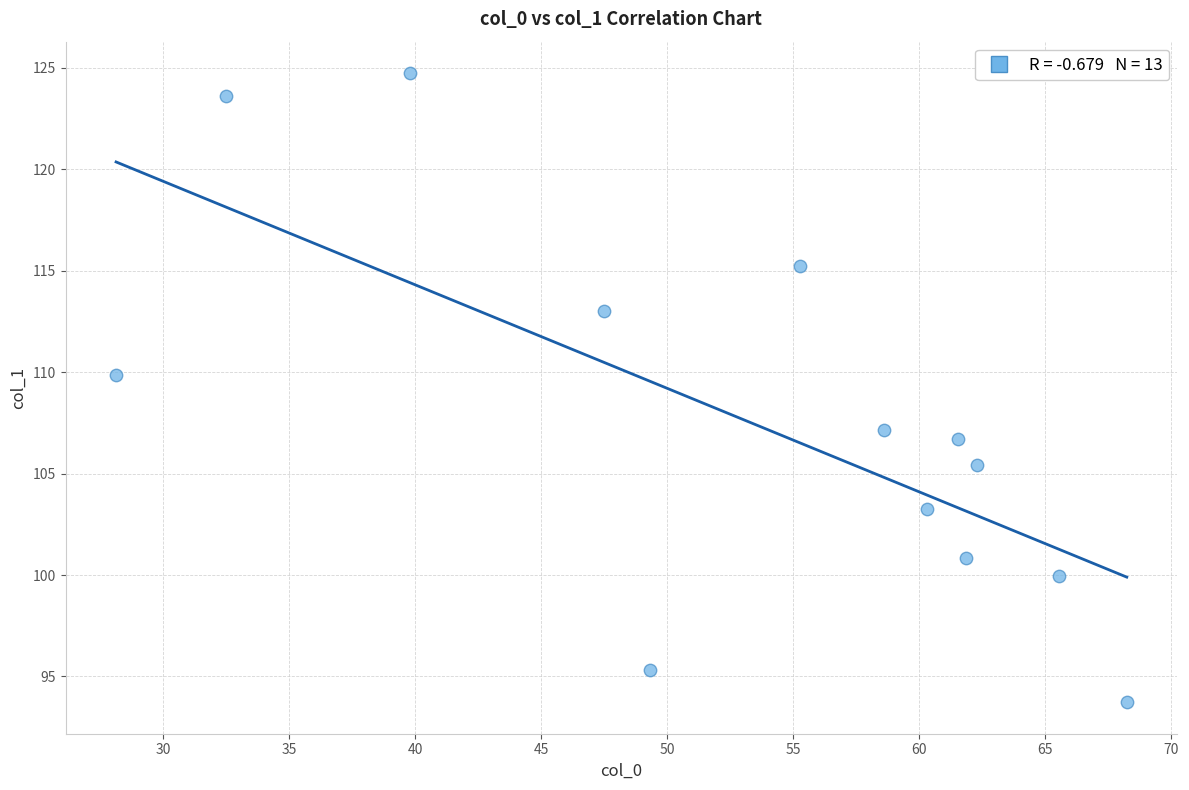

What Y value in the scatter plot is closest to 109?

109.9